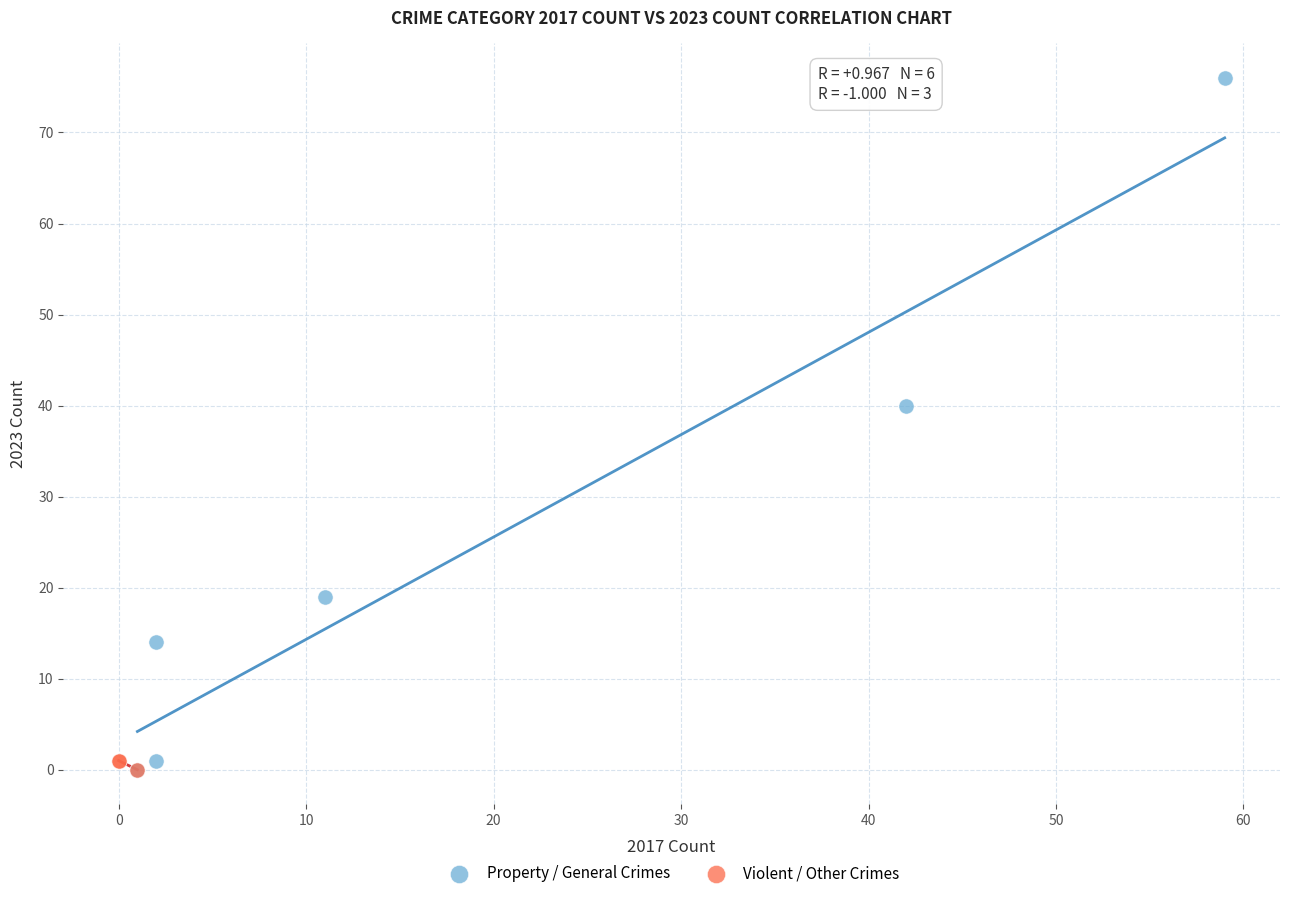

Which series reaches the maximum Y coordinate?

Property / General Crimes